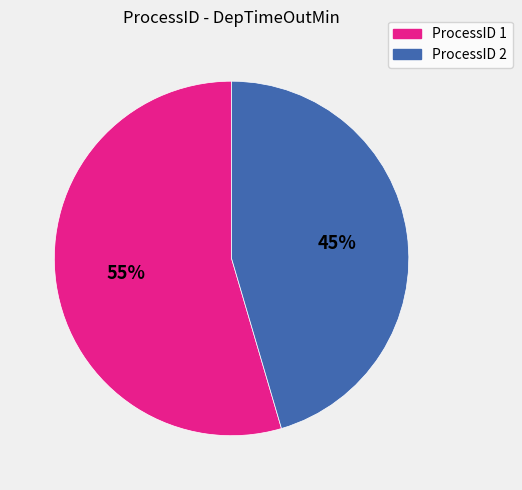

Do ProcessID 2 and ProcessID 1 together represent more than half of the pie?

Yes